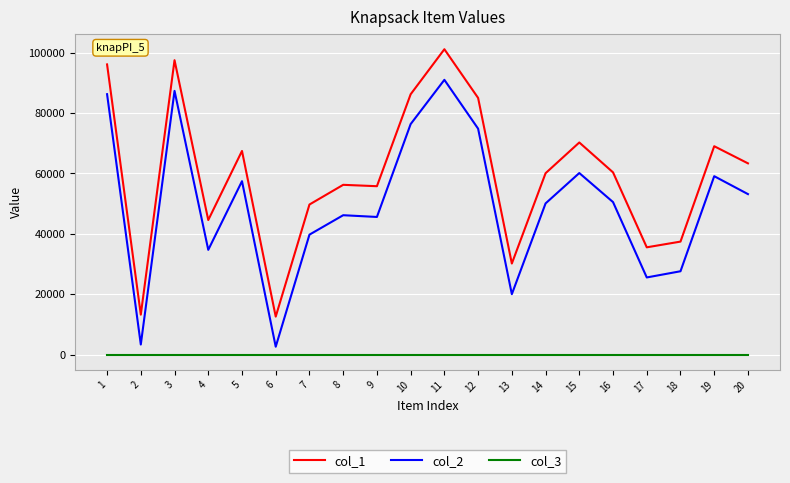

Rank the series by their average value, from lowest to highest.

col_3, col_2, col_1